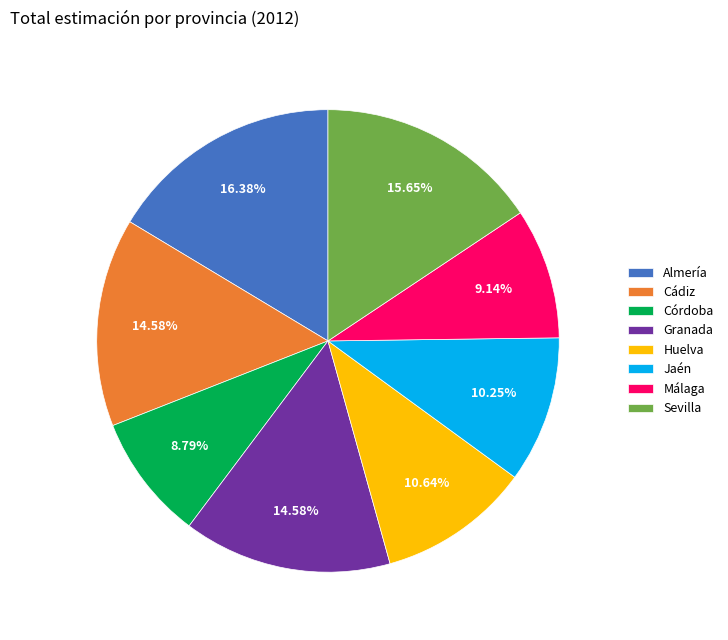

Which slice is the largest?

Almería